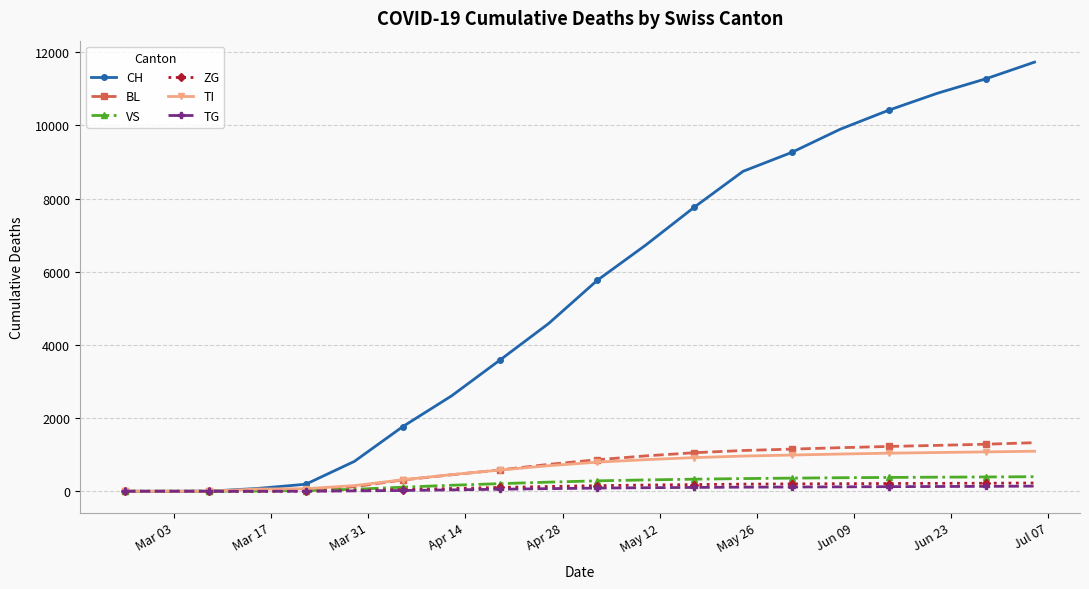

What is the average value of the TG series?

68